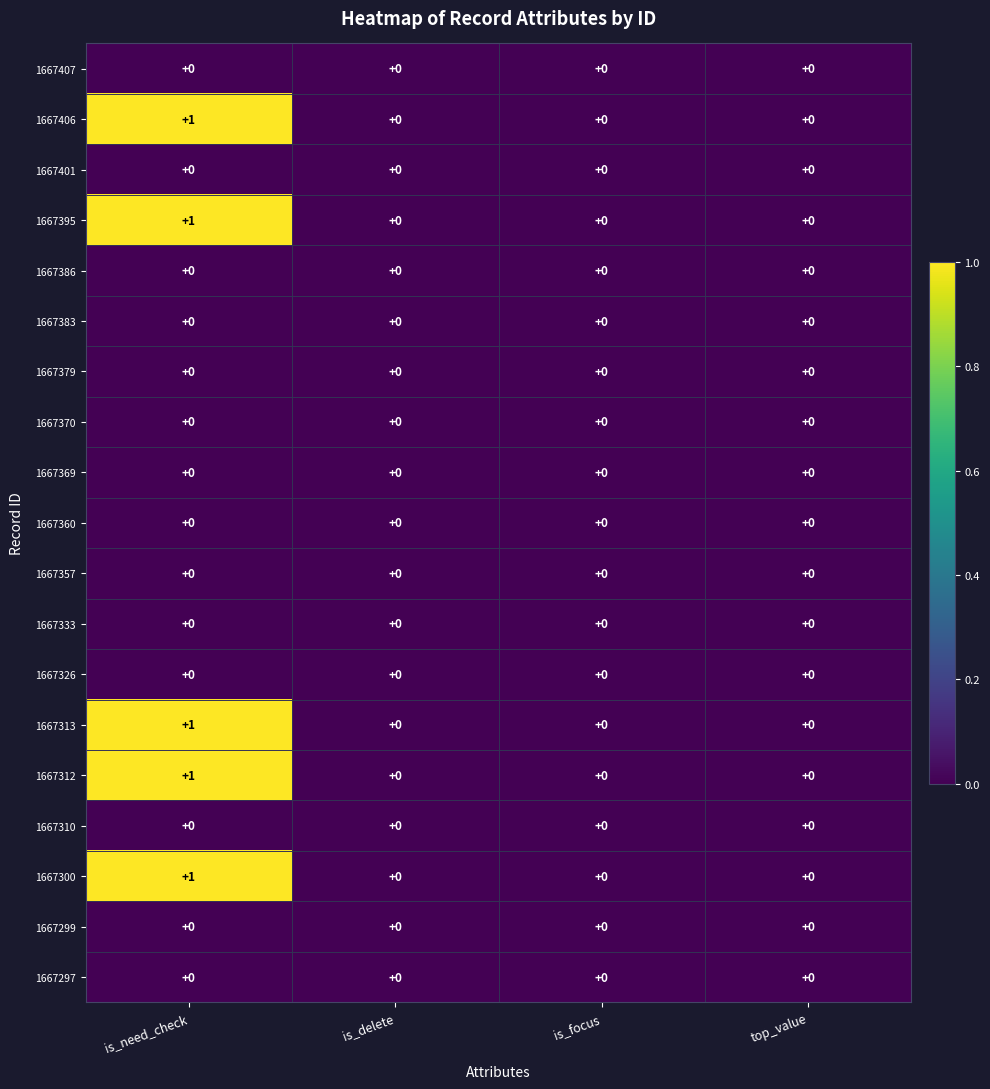

What is the total value across all series at is_need_check?

5